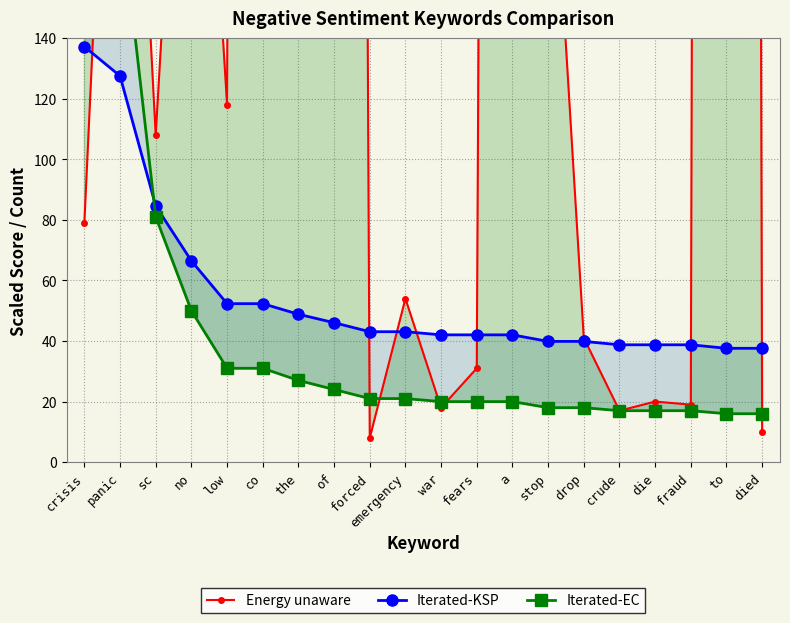

What is the total value across all series at die?

75.8